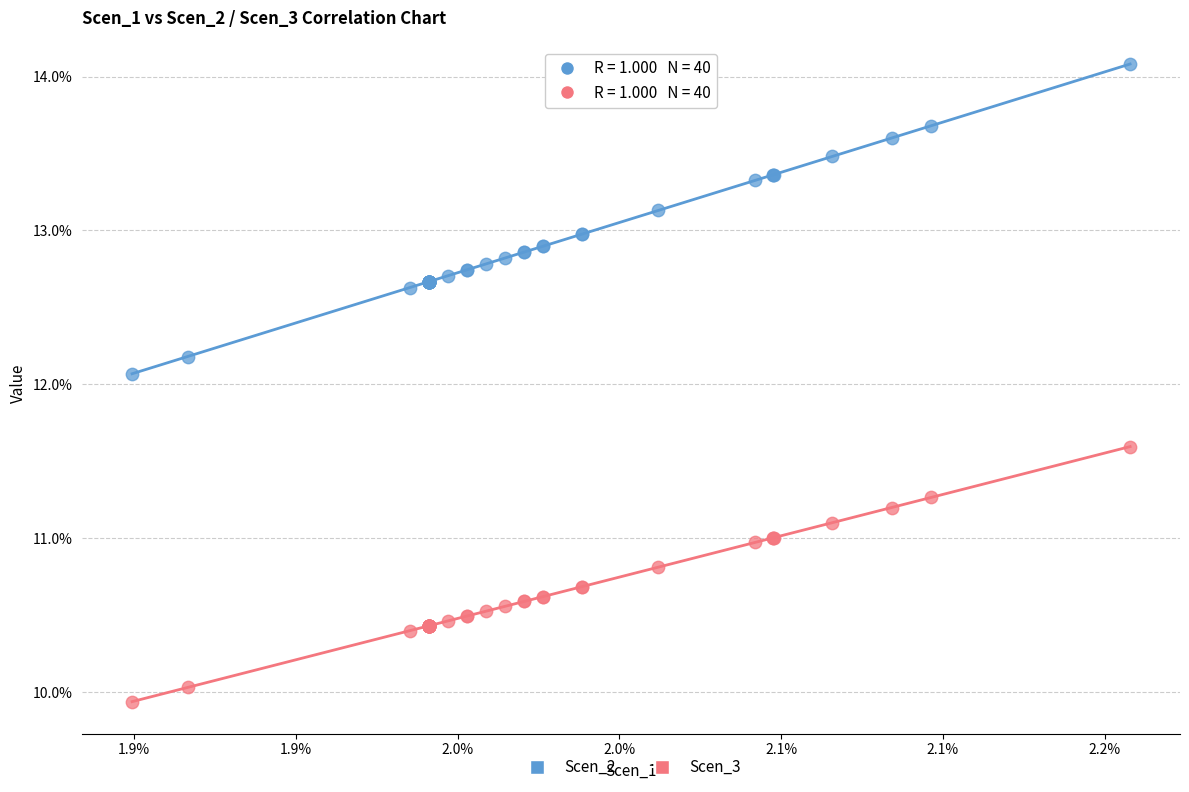

What are all the series names shown in the legend?

Scen_2, Scen_3